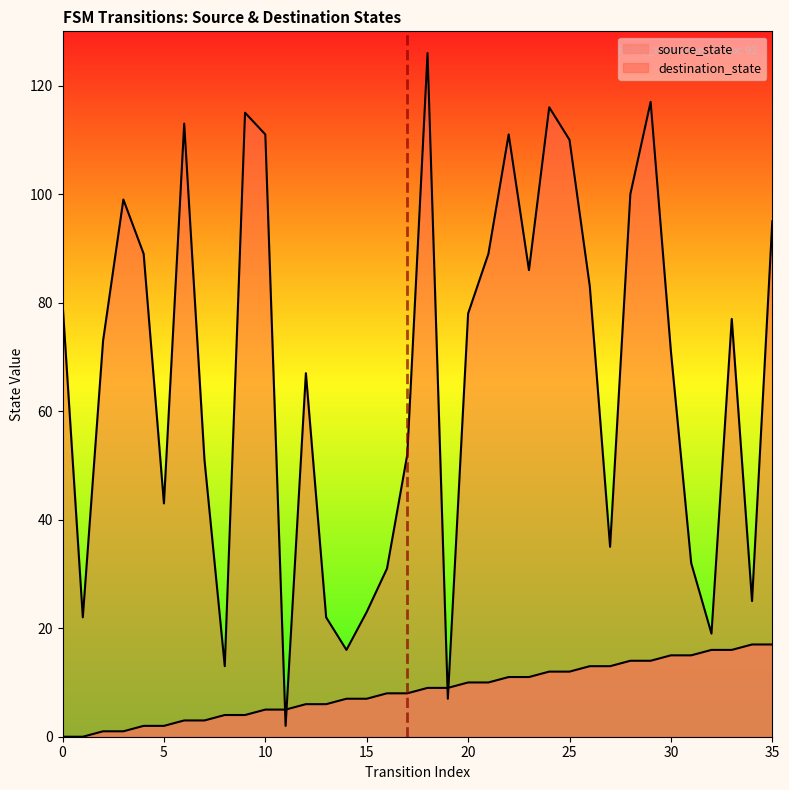

Reading left to right, transcribe all the data shown in this chart.

source_state: 0	0	1	1	2	2	3	3	4	4	5	5	6	6	7	7	8	8	9	9	10	10	11	11	12	12	13	13	14	14	15	15	16	16	17	17
destination_state: 80	22	73	99	89	43	113	51	13	115	111	2	67	22	16	23	31	52	126	7	78	89	111	86	116	110	83	35	100	117	71	32	19	77	25	95